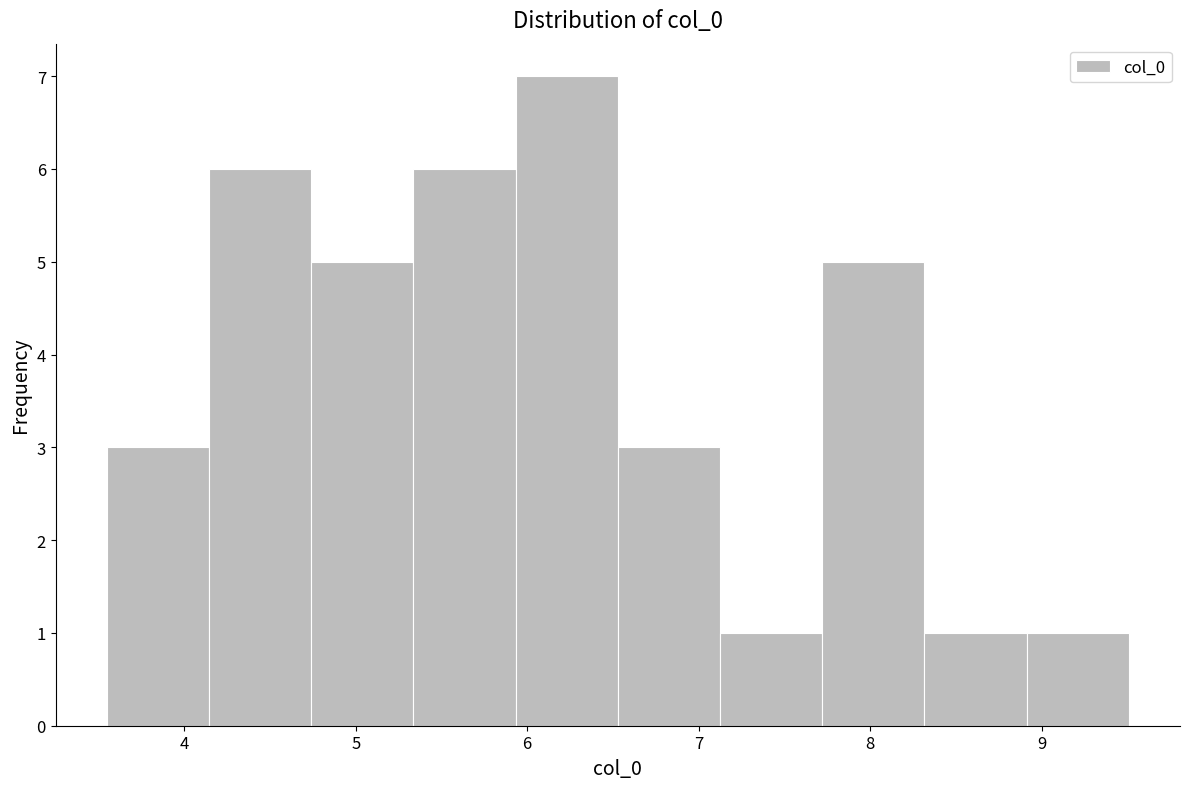

How tall is the bar that spans 7.1 to 7.7 on the x-axis? Neither the bar edges nor the heights are printed on the chart, so give them approximately, as read against the axes.

1